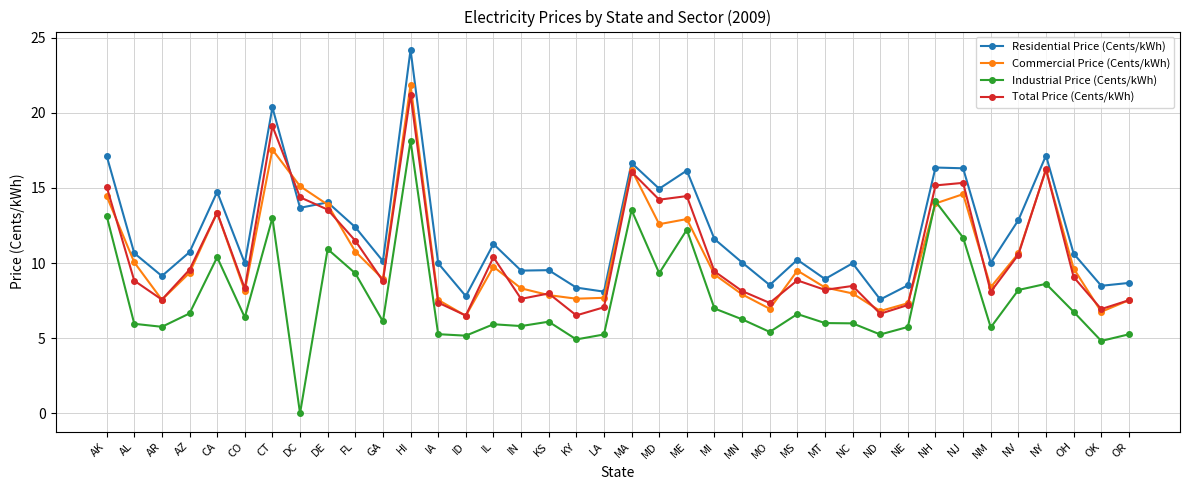

What are all the series names shown in the legend?

Residential Price (Cents/kWh), Commercial Price (Cents/kWh), Industrial Price (Cents/kWh), Total Price (Cents/kWh)